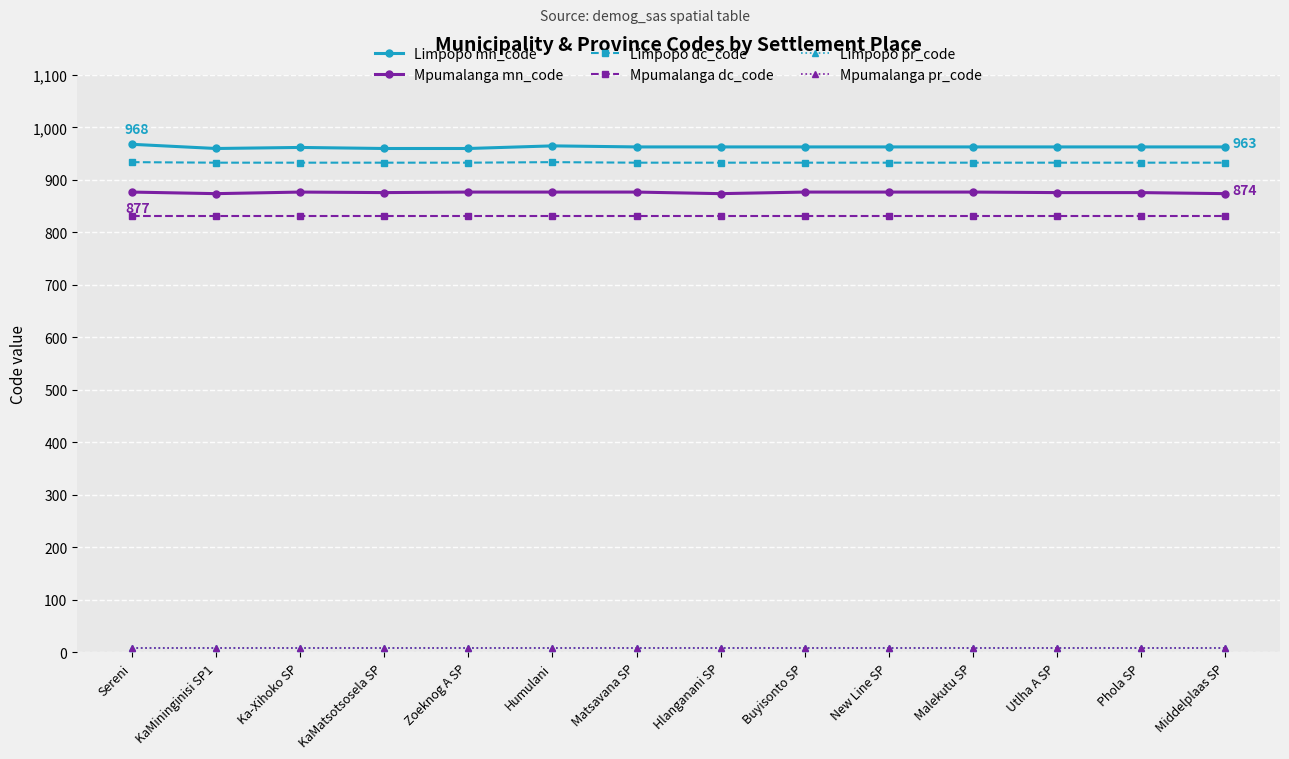

What is the label of the 8th point from the right?

Matsavana SP